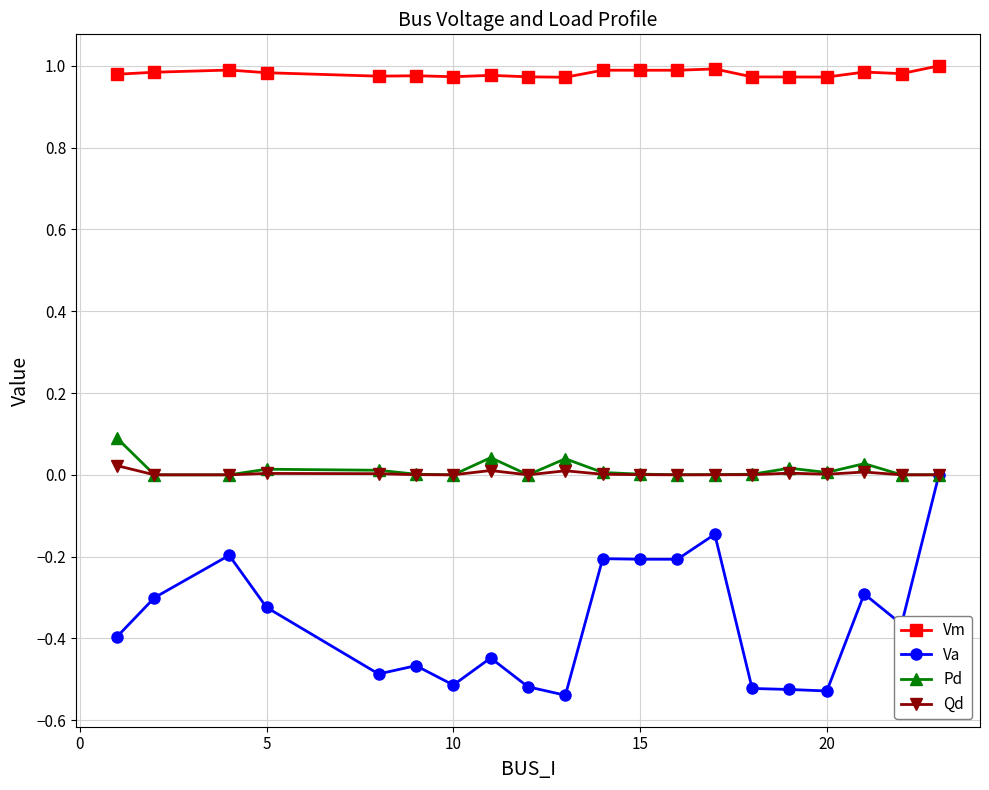

Which series has the largest total across all categories?

Vm